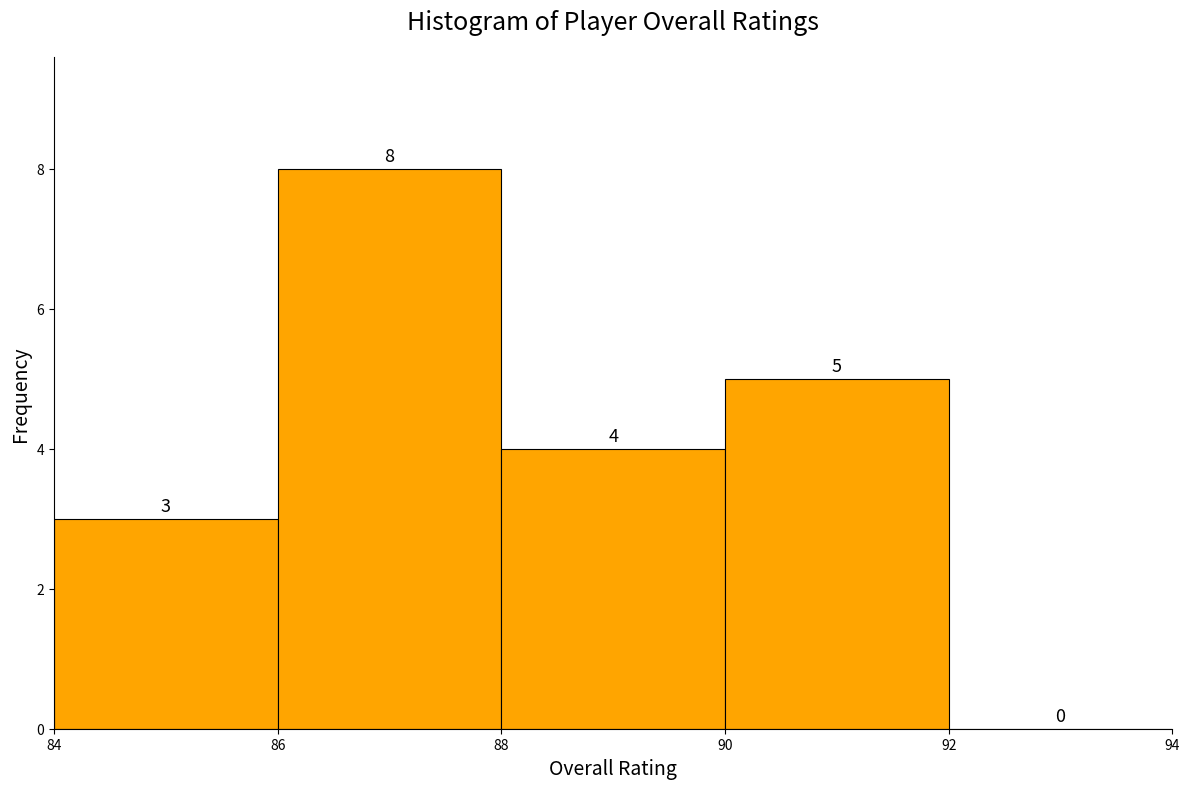

How tall is the bar that spans 84 to 86 on the x-axis?

3